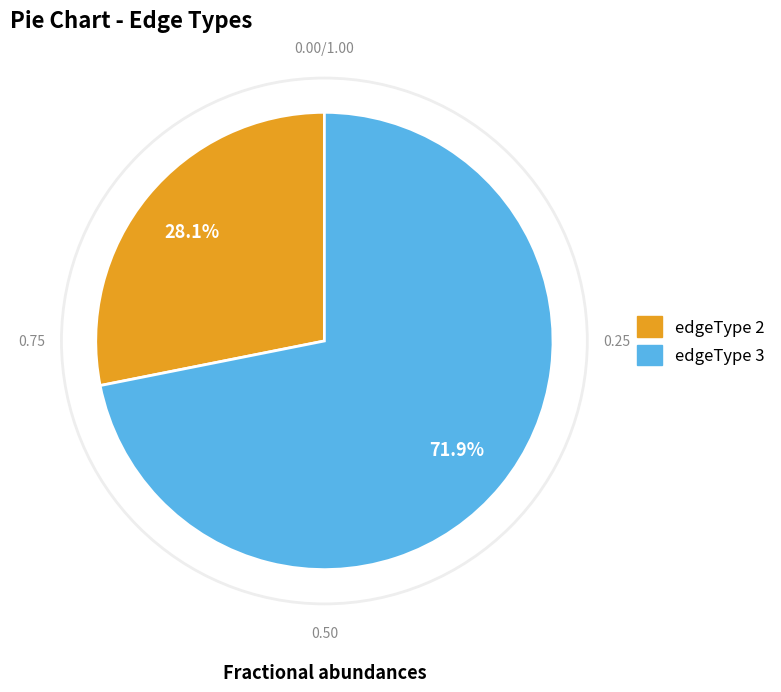

Count the number of slices in the pie.

2